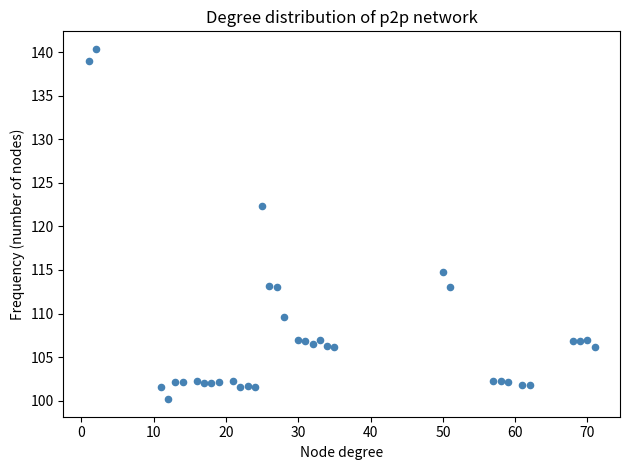

What is the range of X values (max minus min)?

70.0